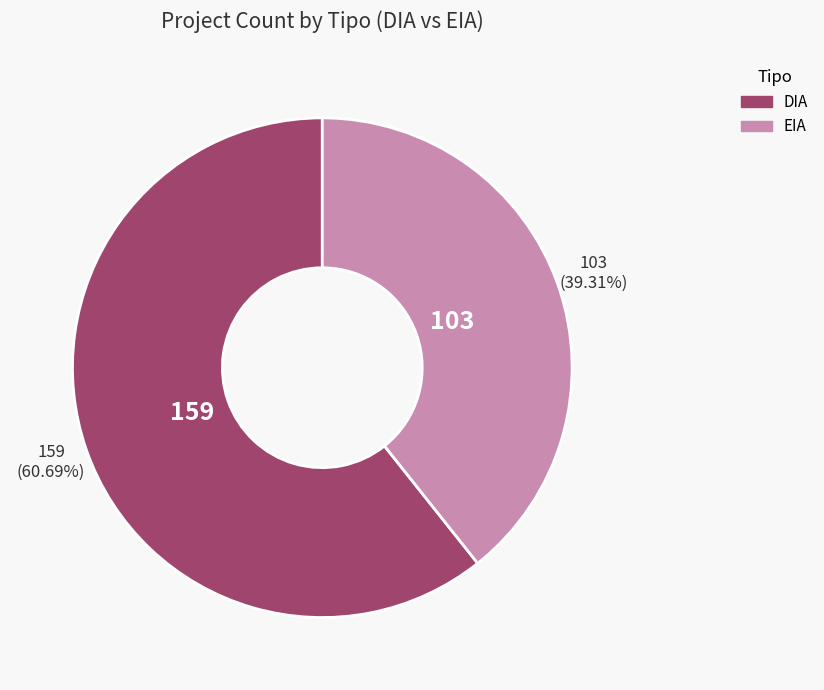

Approximately how many times larger is the value at DIA compared to EIA?

1.5